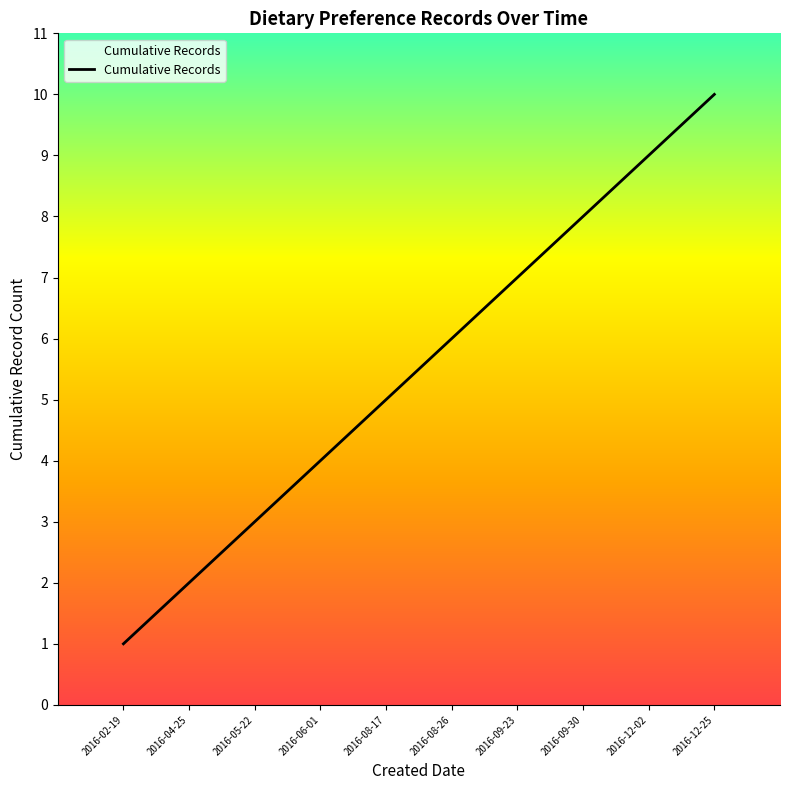

What value does the data have at 2016-09-30?

8